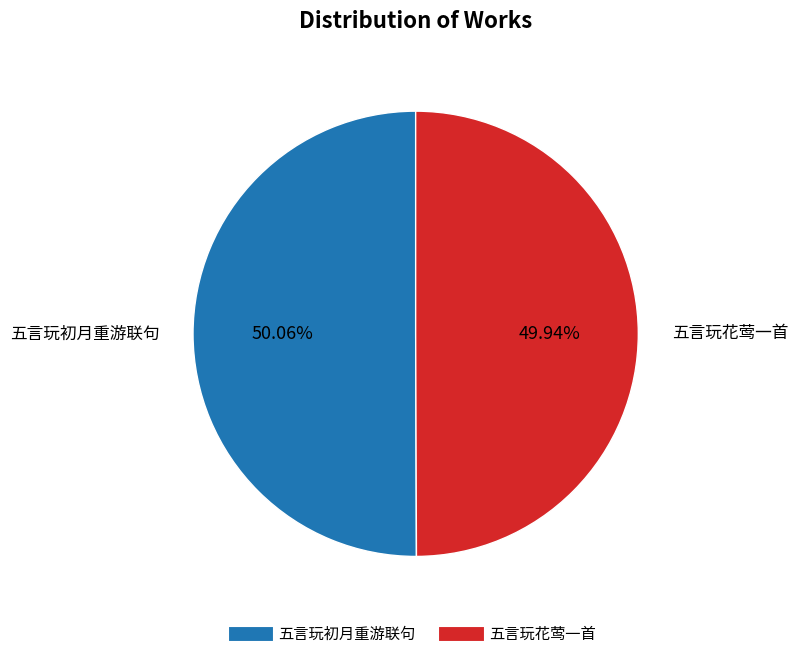

Do 五言玩花莺一首 and 五言玩初月重游联句 together represent more than half of the pie?

Yes